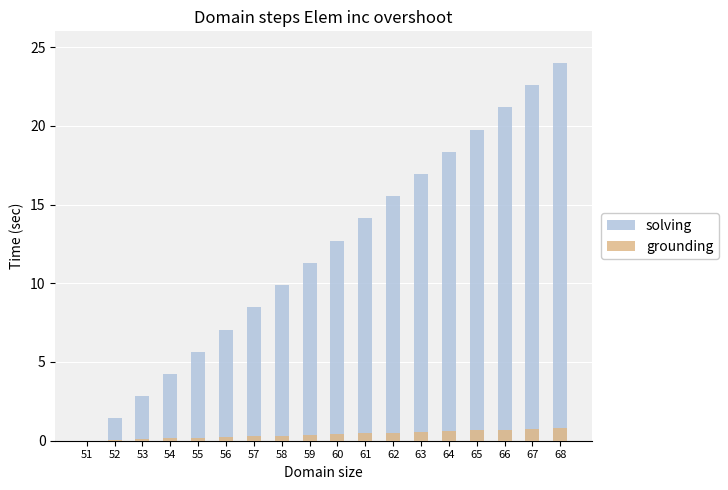

What is the value of the solving bar at the 15th from the left?

19.8